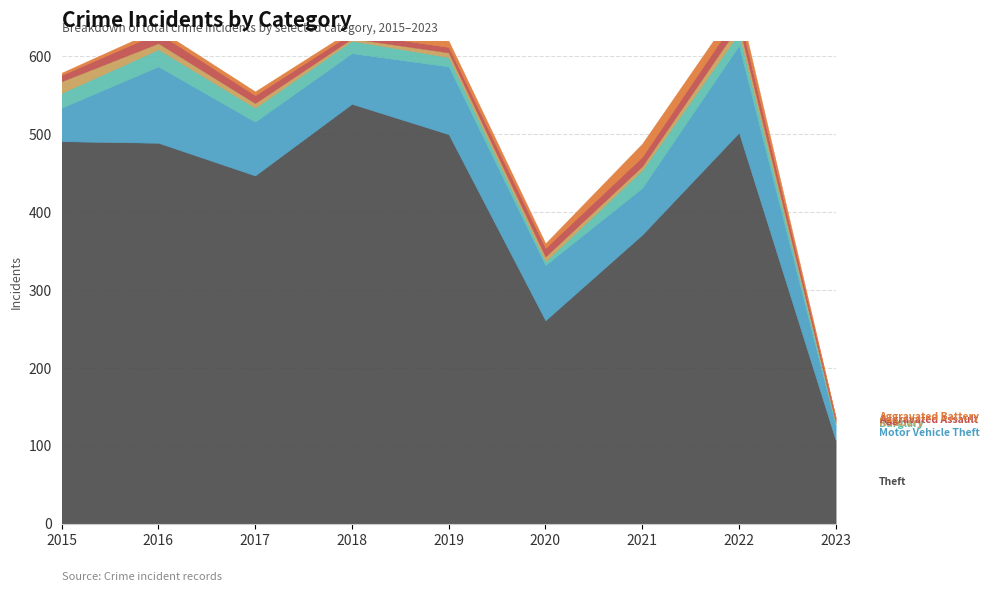

How many lines are shown in the chart?

6